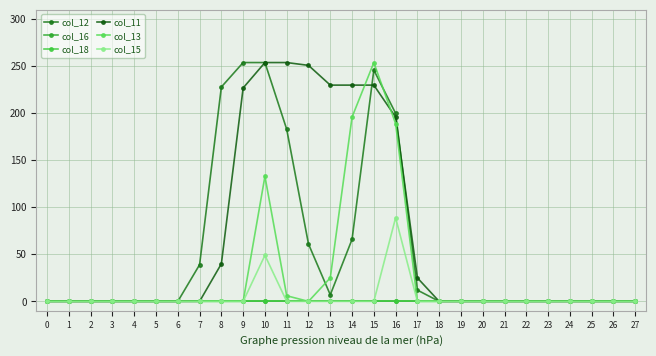

Does the chart have visible grid lines?

Yes